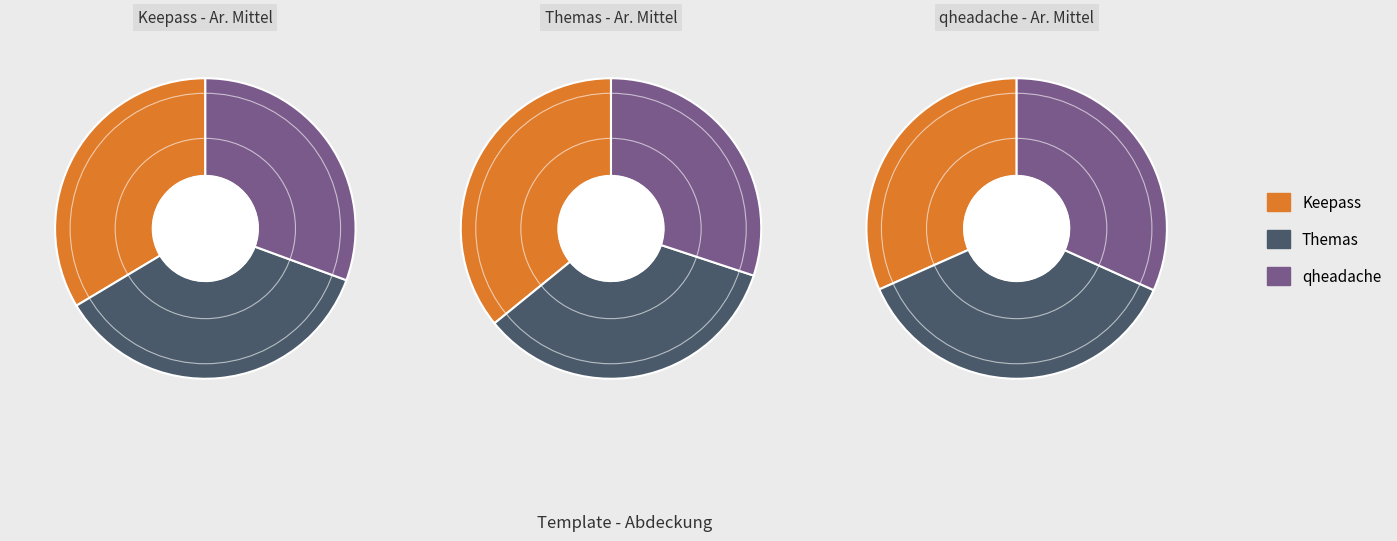

To the nearest percent, what portion does Keepass - Ar. Mittel represent?

34%